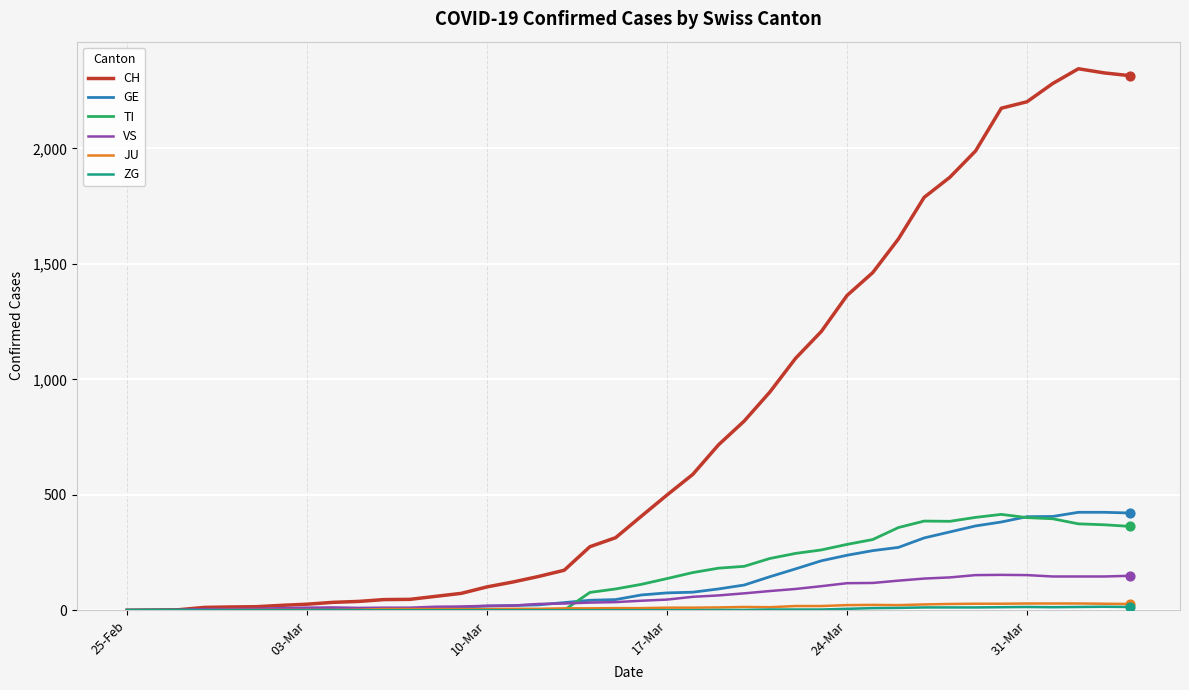

Which series has the largest total across all categories?

CH